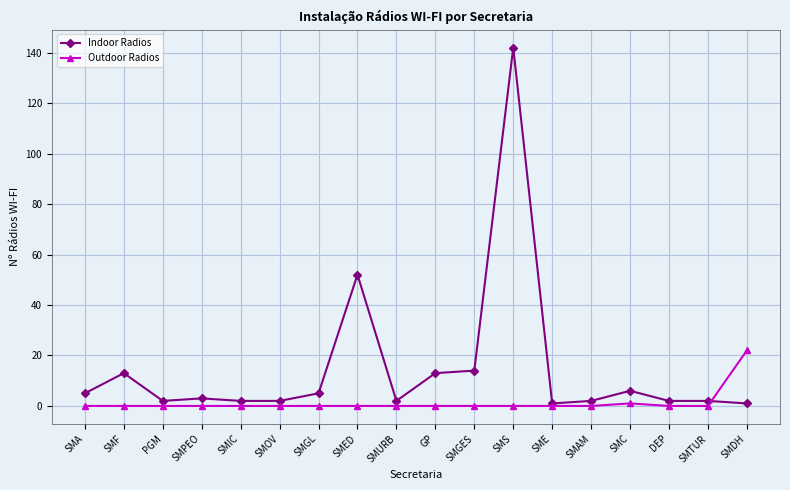

What is the difference between the highest and lowest values at SMS?

142